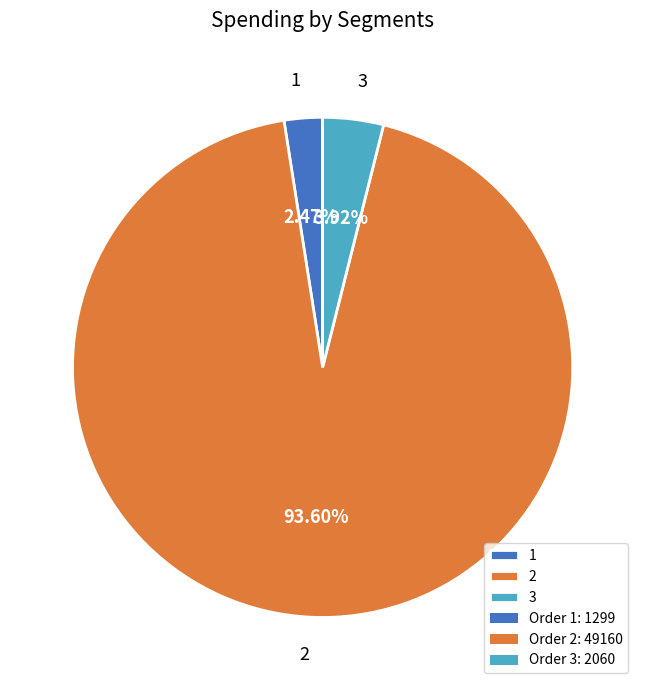

Count the number of slices in the pie.

3